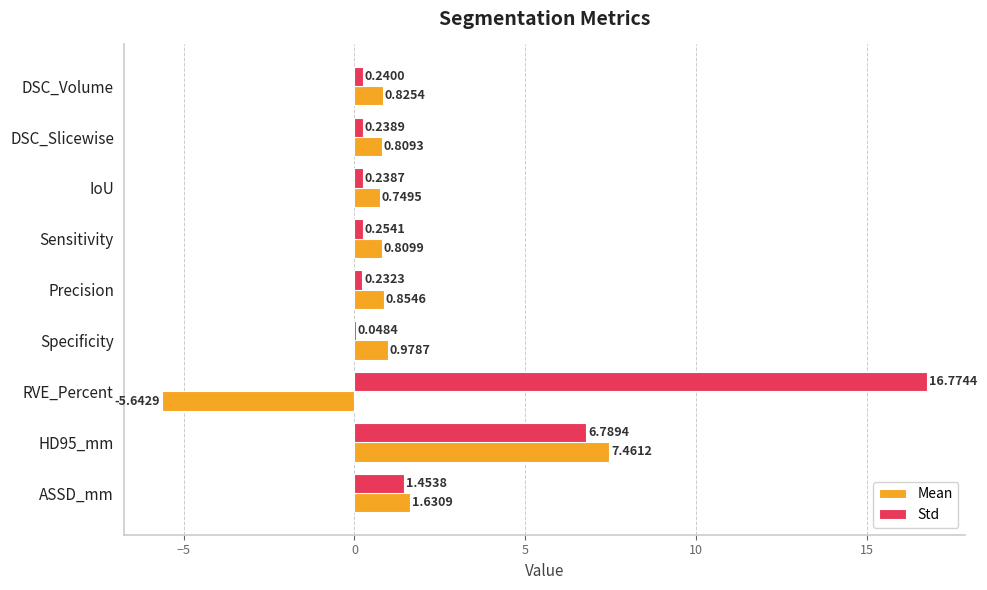

Which series changed the most between HD95_mm and ASSD_mm?

Mean